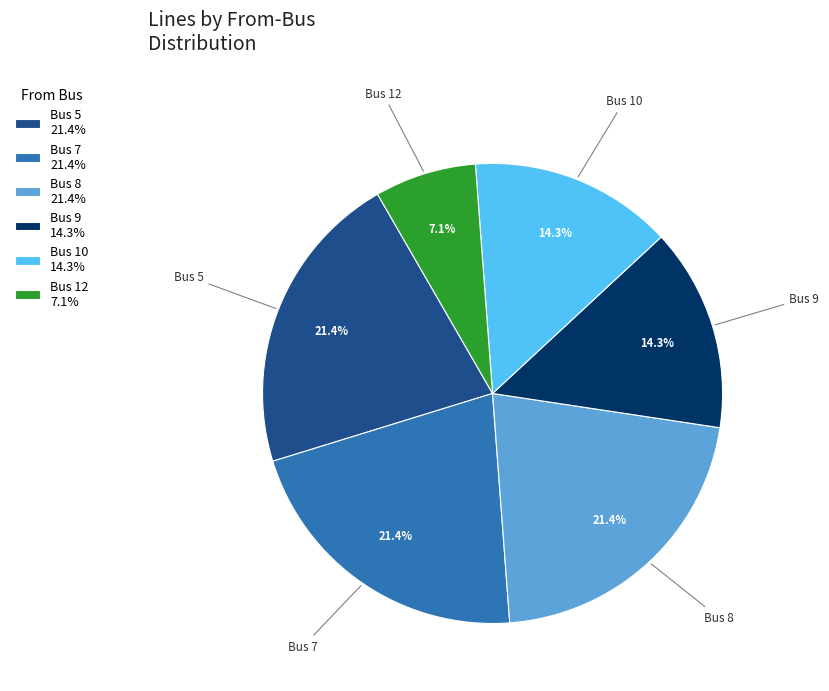

Count the number of slices in the pie.

6